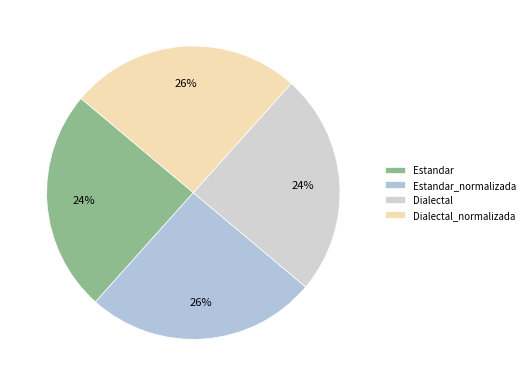

What is the change in value from Estandar to Estandar_normalizada?

+1.2